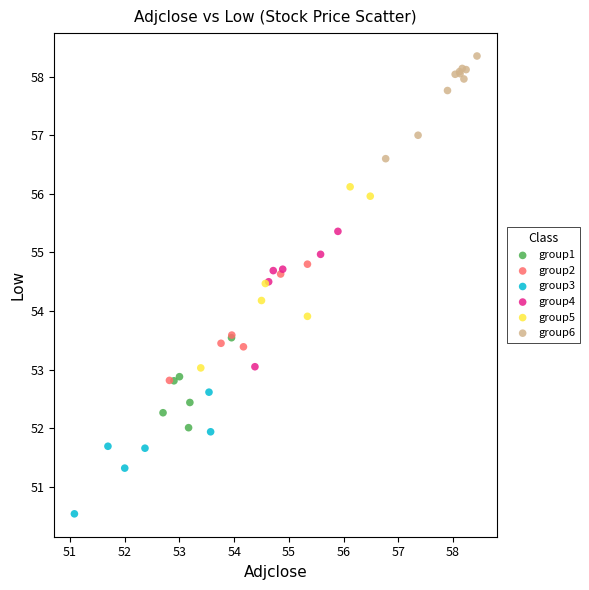

Which series reaches the minimum Y coordinate?

group3